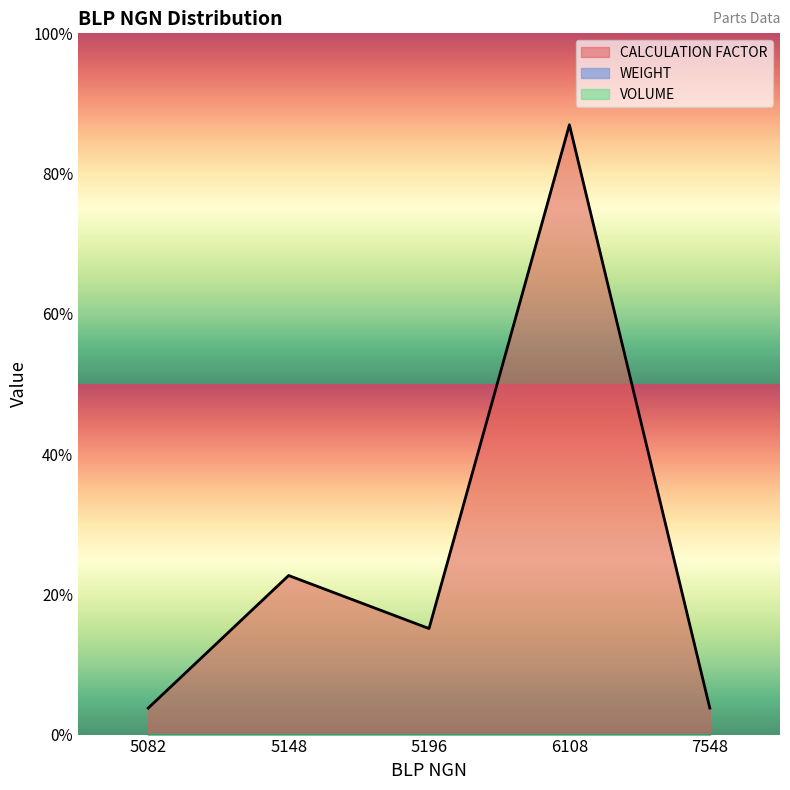

What is the difference between the CALCULATION FACTOR (line) values at 7548 and 5148?

11.9